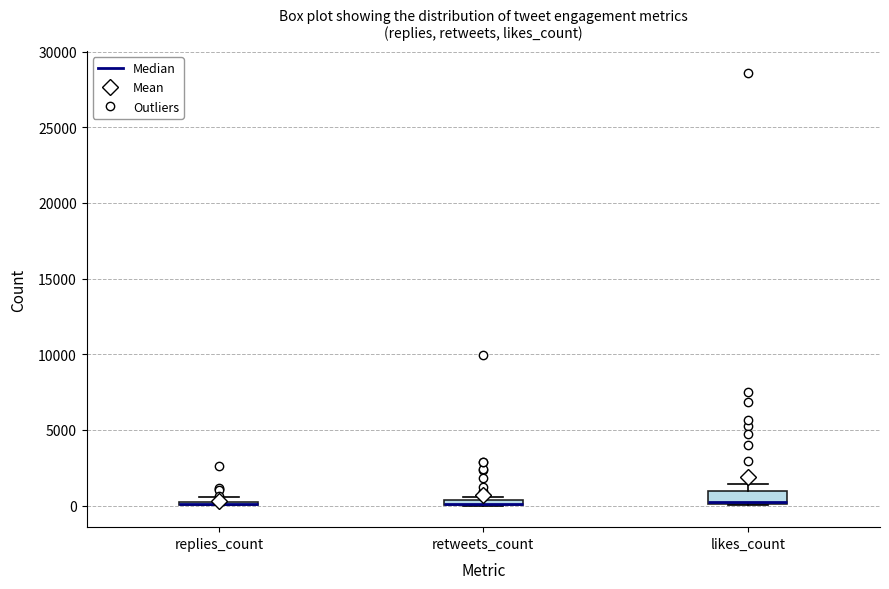

Where is the upper edge of the box for likes_count on the y-axis? The values are not printed on the chart, so give them approximately, as read against the axis.

1000